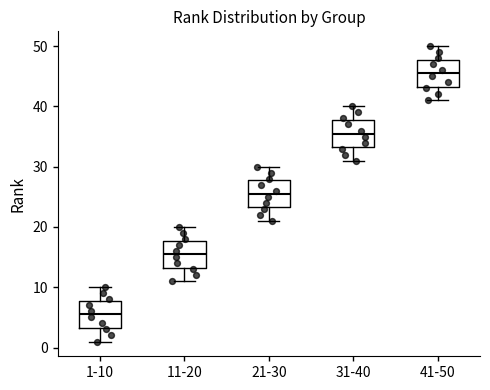

Which box's median line is the lowest?

1-10